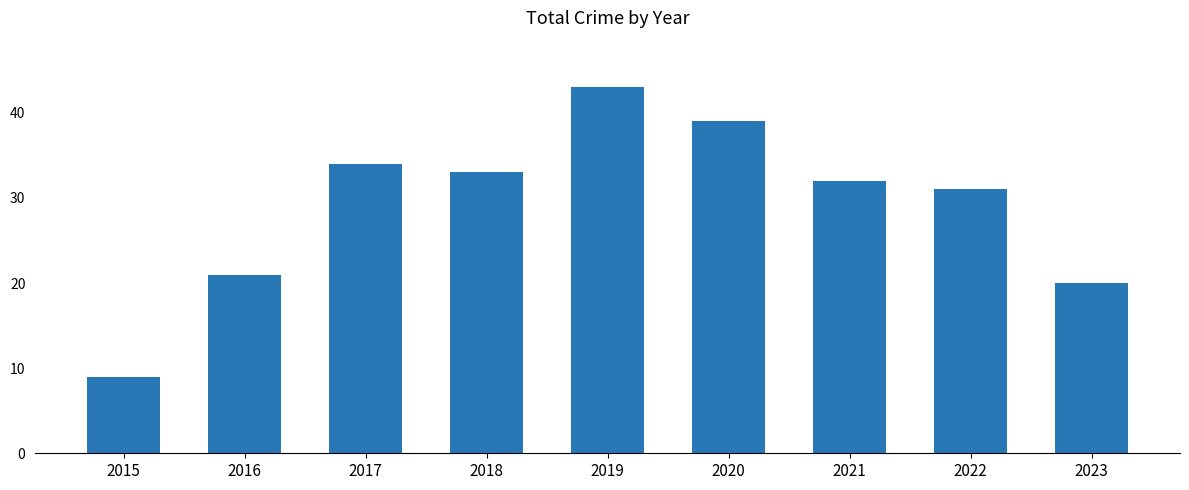

Which has a higher value, 2019 or 2017?

2019